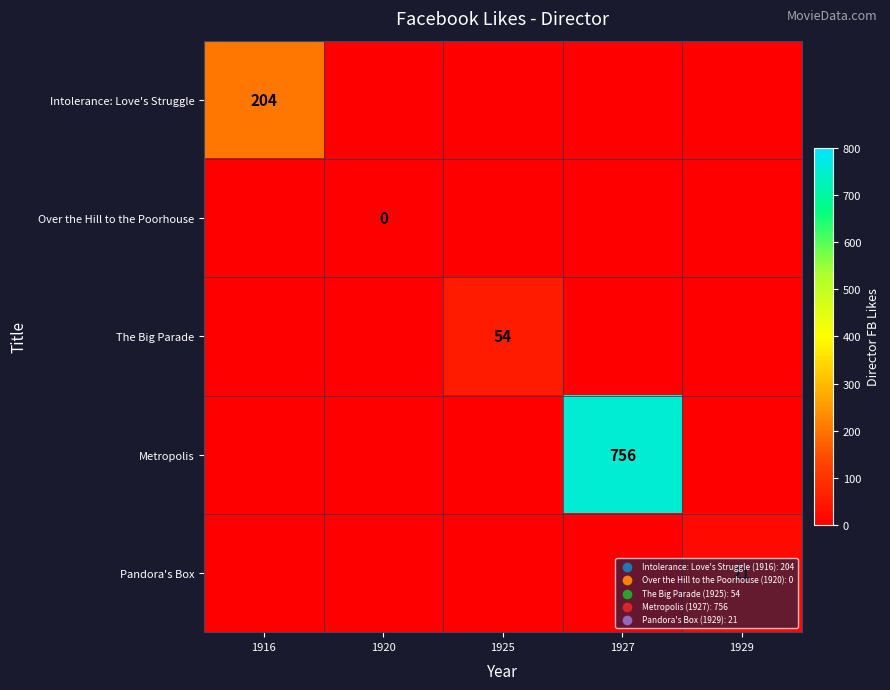

At how many categories does at least one series exceed 208?

1